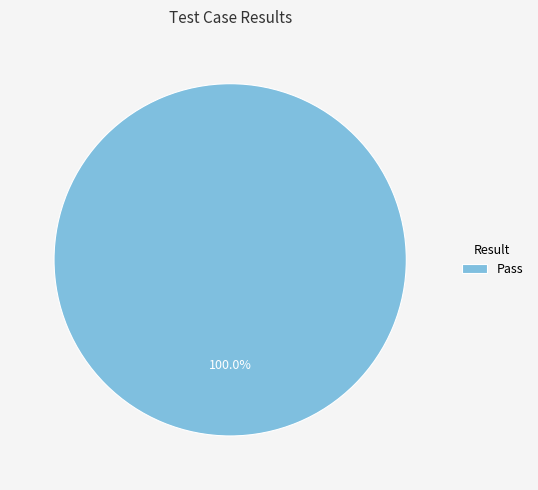

Is there a majority slice in this chart?

Yes